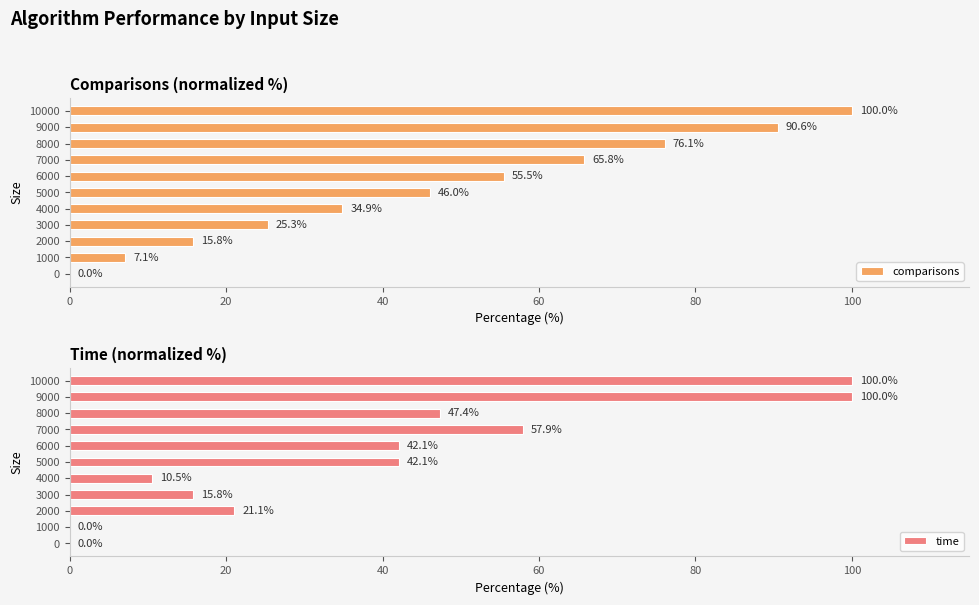

How many groups of bars are there?

11